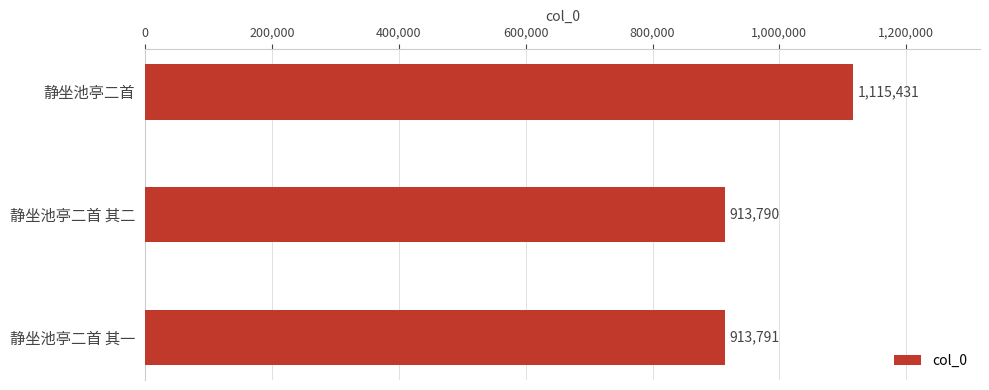

How many data points does each series have?

3